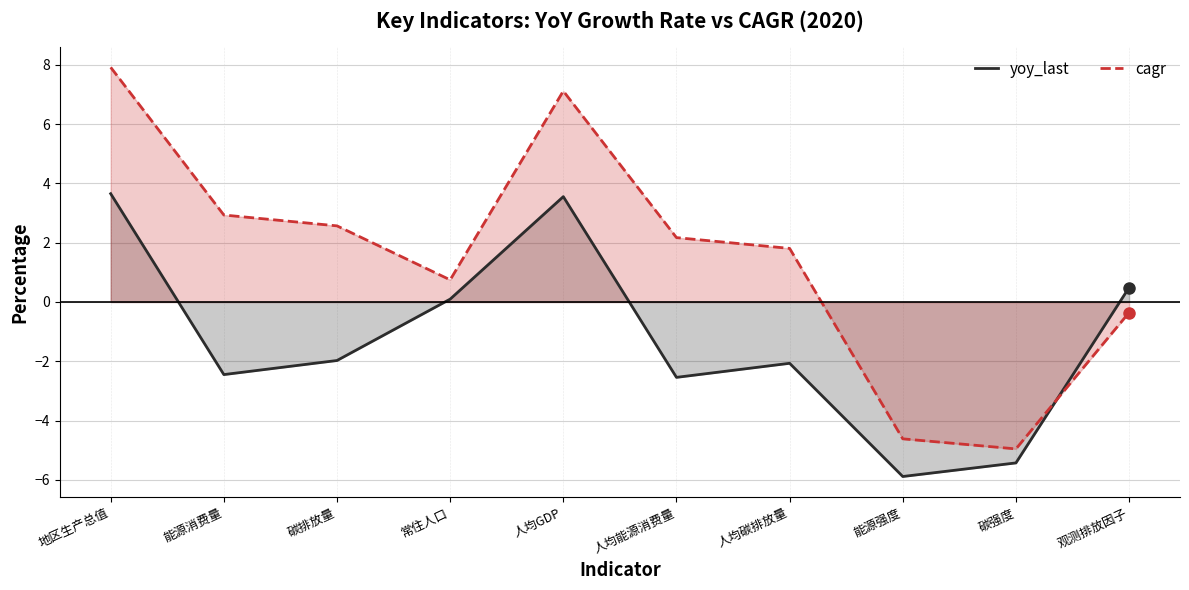

The value of cagr at 碳强度 is -3.2. True or false?

False